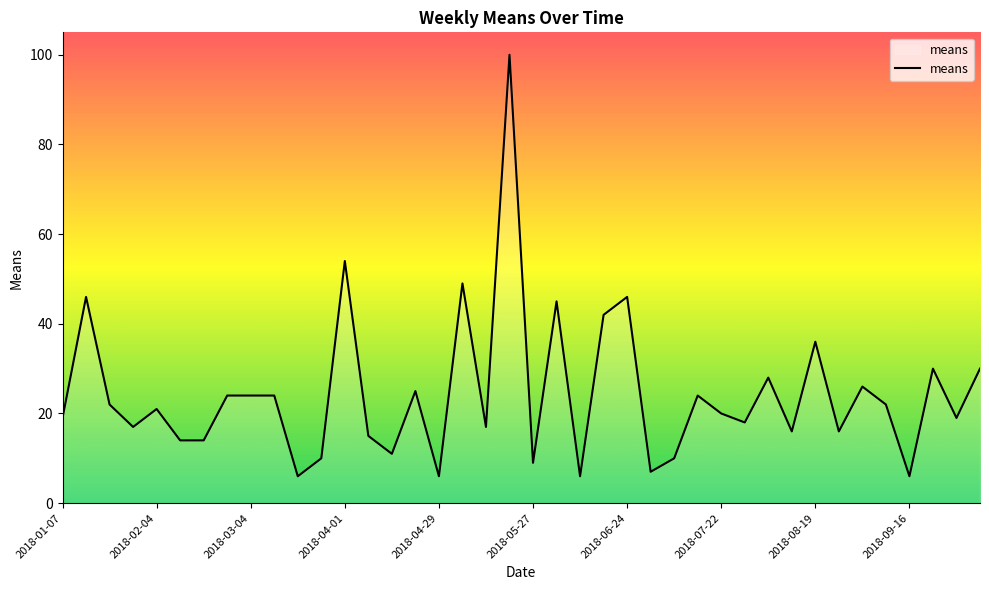

What is the difference between the maximum and minimum values?

94